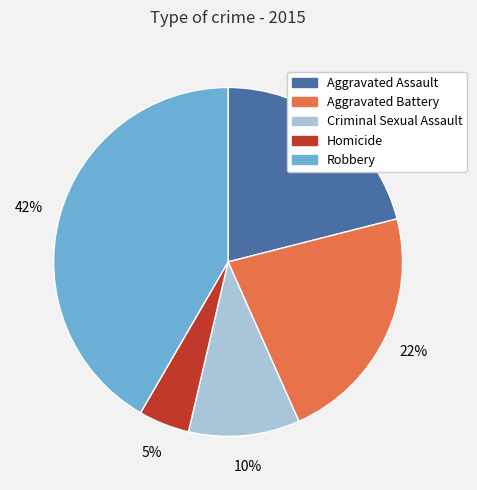

To the nearest percent, what is the difference between the Homicide and Robbery slice percentages?

37%